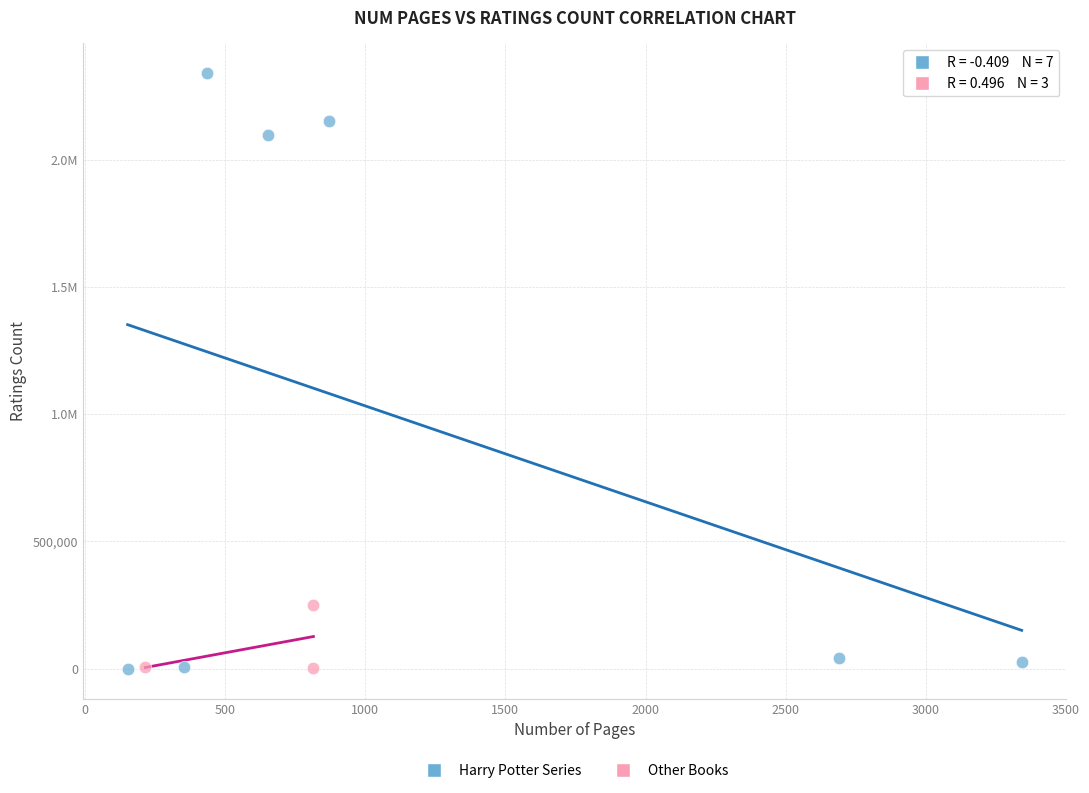

What are all the series names shown in the legend?

Harry Potter Series, Other Books